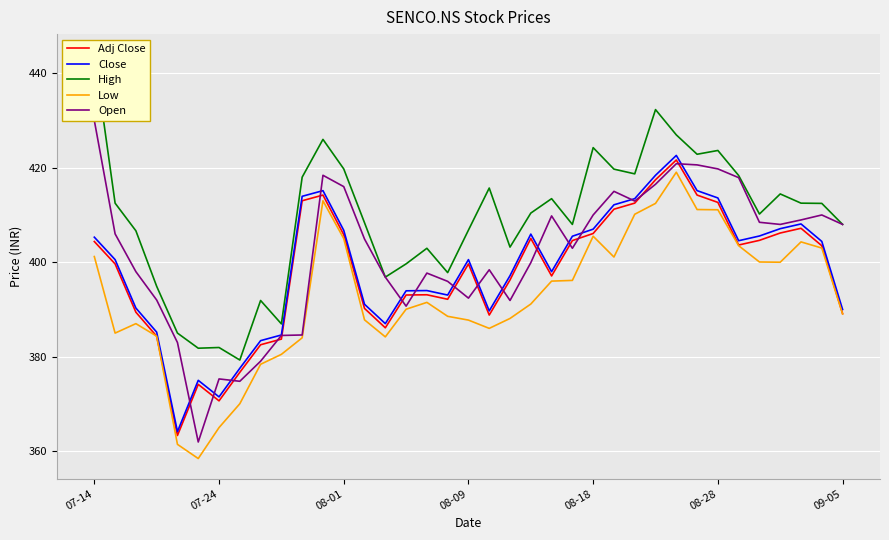

At how many categories does at least one series exceed 440?

1